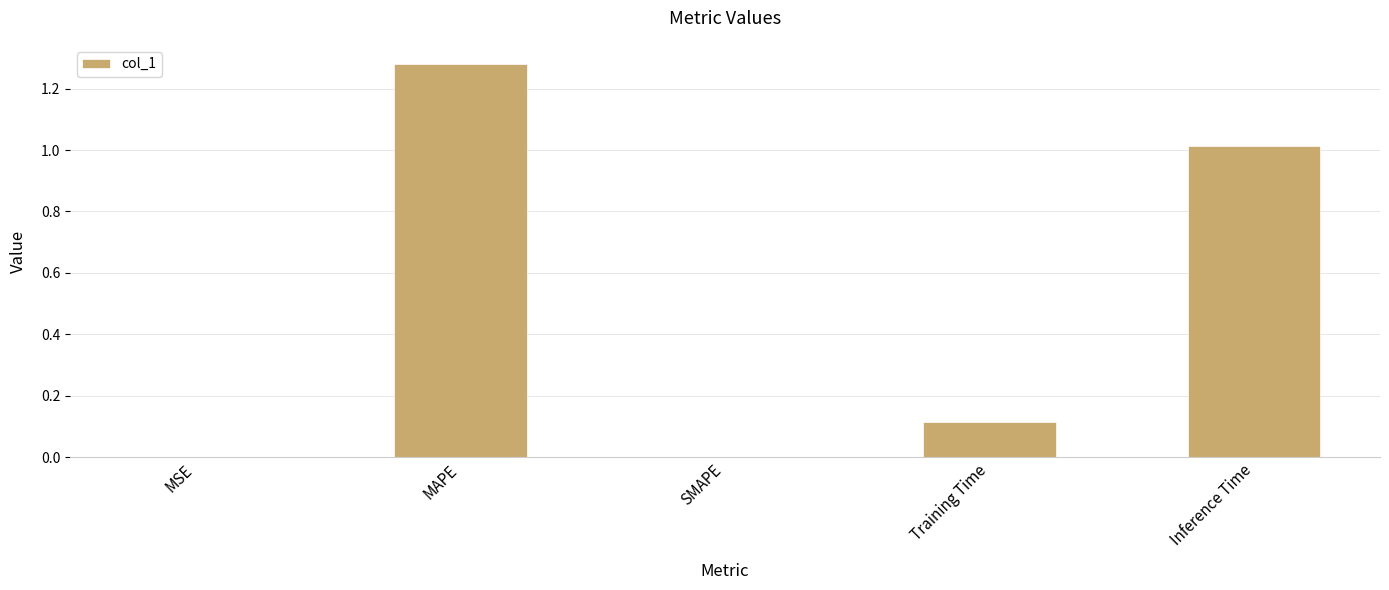

What is the change in value from SMAPE to Training Time?

+0.1